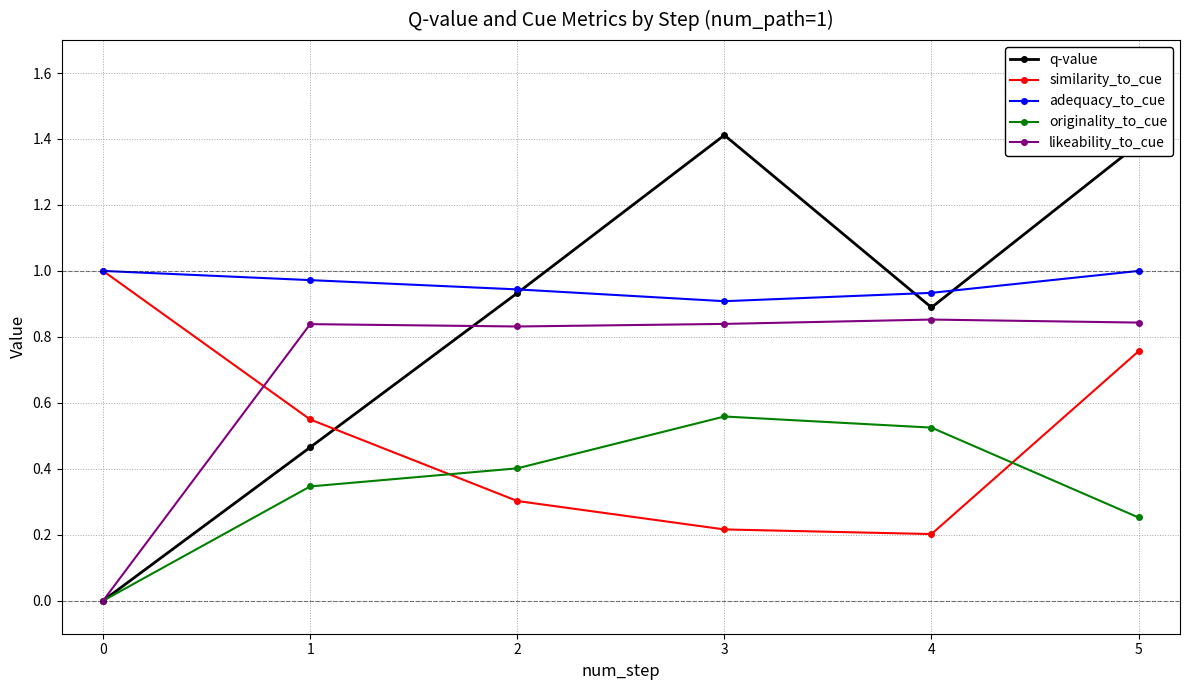

After their last crossing, which series has the higher values: similarity_to_cue or q-value?

q-value